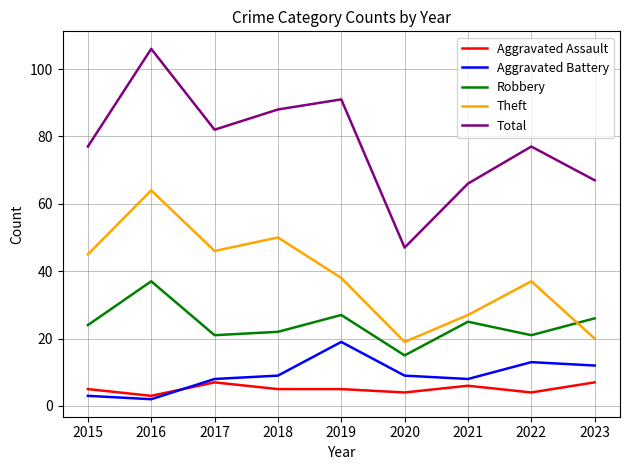

In Robbery, how many points are lower than both neighbors (excluding endpoints)?

3